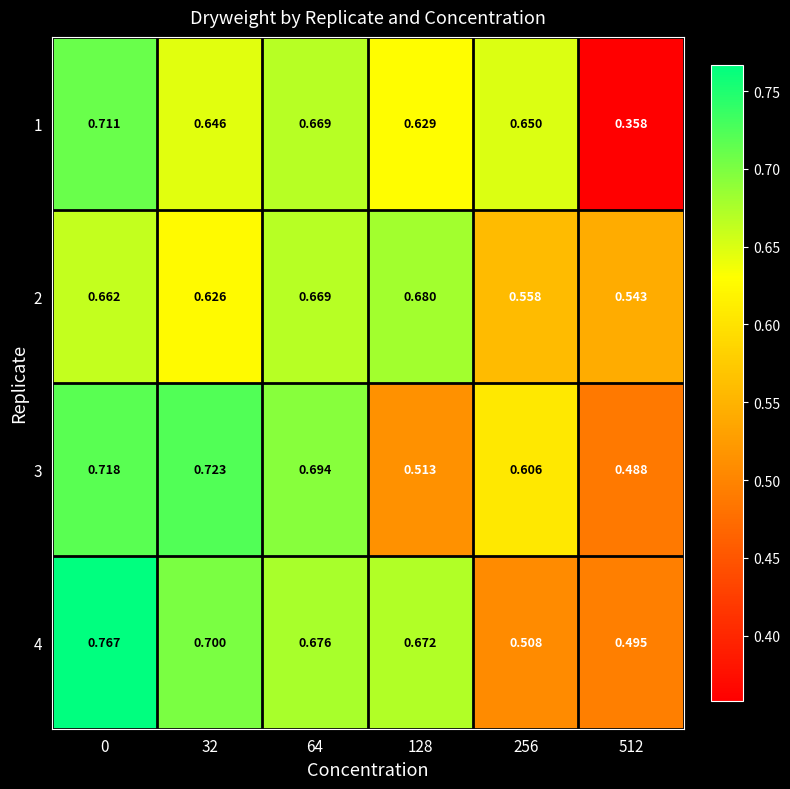

Reading left to right, list all the values displayed in this chart.

1: 0=0.7	32=0.6	64=0.7	128=0.6	256=0.7	512=0.4
2: 0=0.7	32=0.6	64=0.7	128=0.7	256=0.6	512=0.5
3: 0=0.7	32=0.7	64=0.7	128=0.5	256=0.6	512=0.5
4: 0=0.8	32=0.7	64=0.7	128=0.7	256=0.5	512=0.5